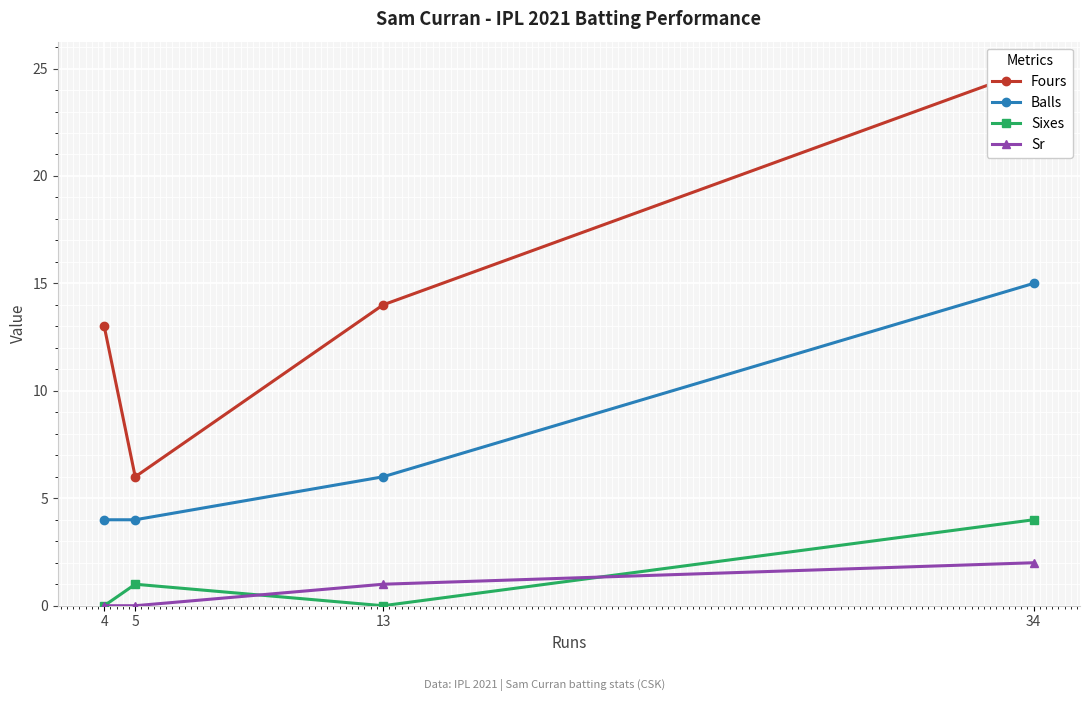

At which label does Balls reach its minimum?

5